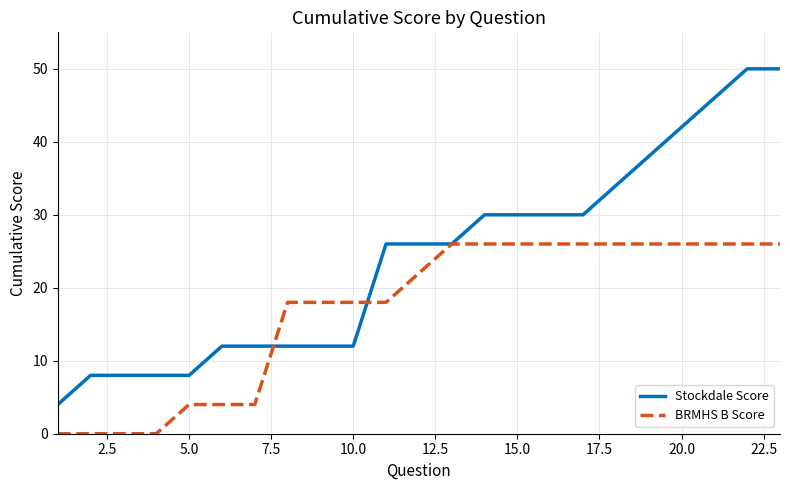

At how many categories does at least one series exceed 40?

4